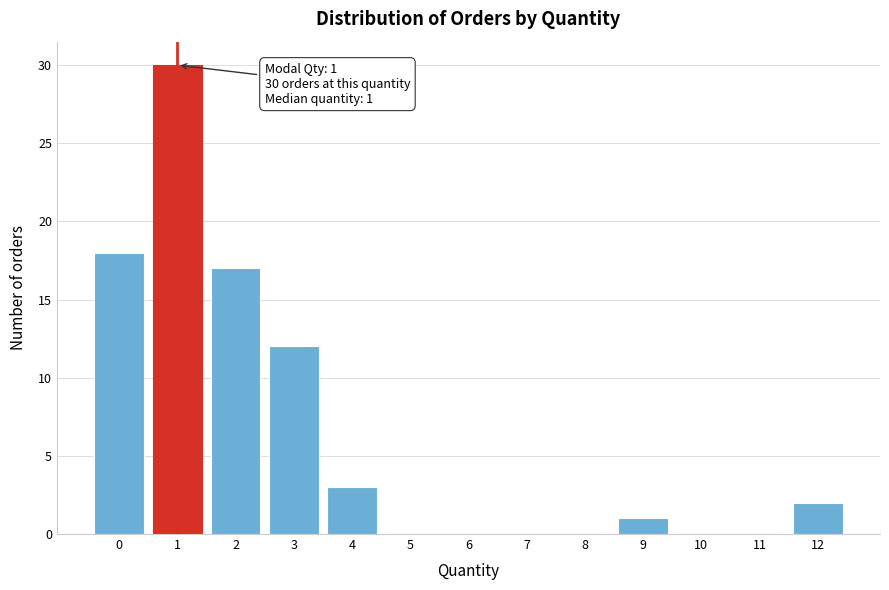

Reading left to right, list all the values displayed in this chart.

0=18	1=30	2=17	3=12	4=3	5=0	6=0	7=0	8=0	9=1	10=0	11=0	12=2